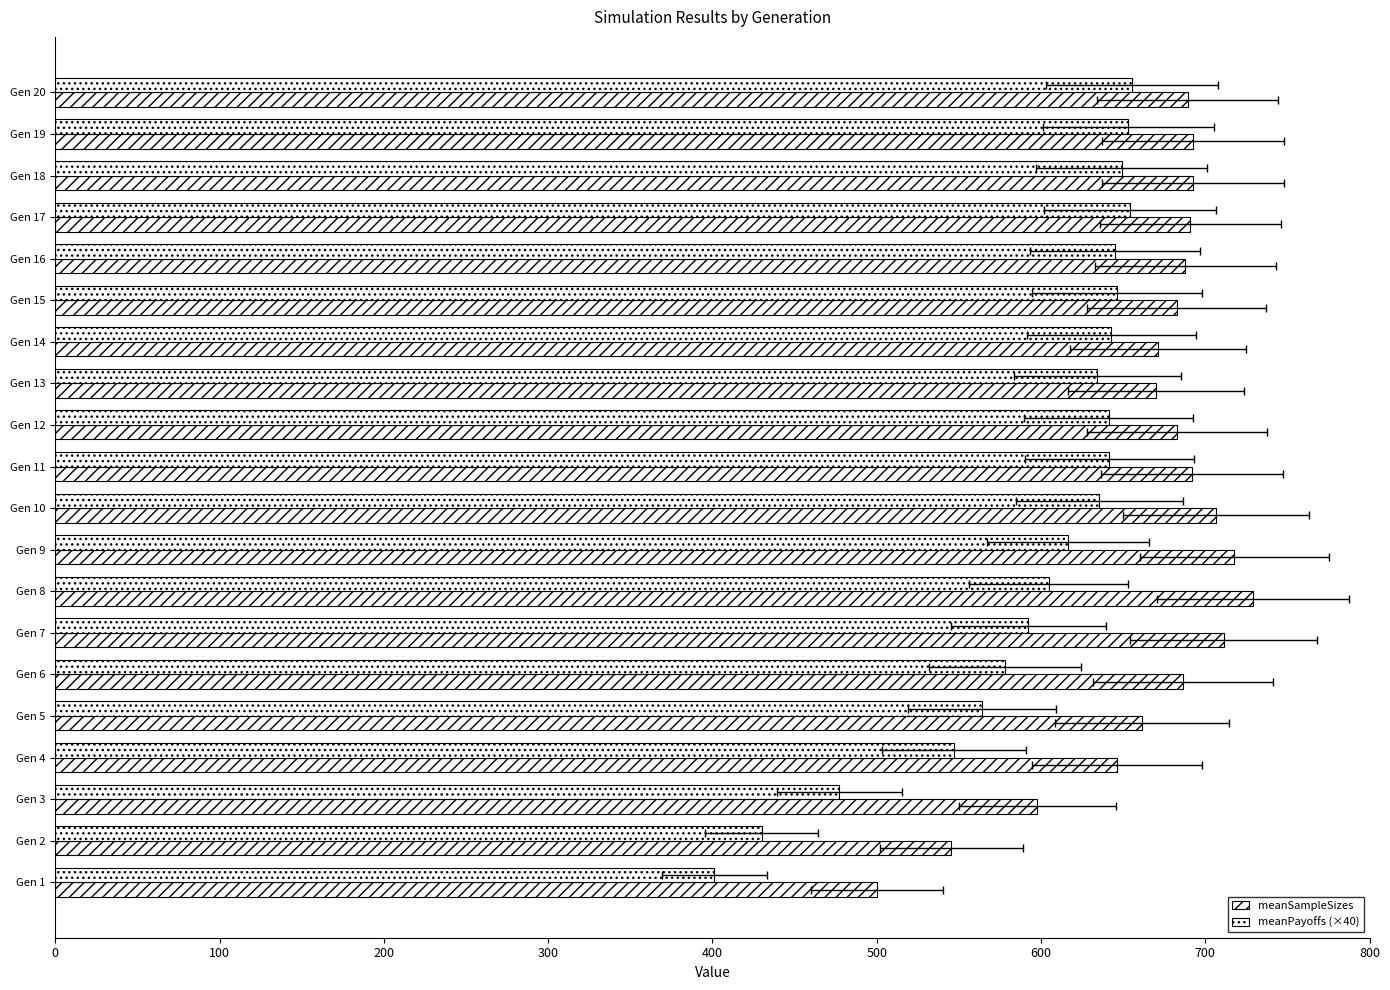

True or false: meanPayoffs (×40) has a value of 430.0 at Gen 2.

True